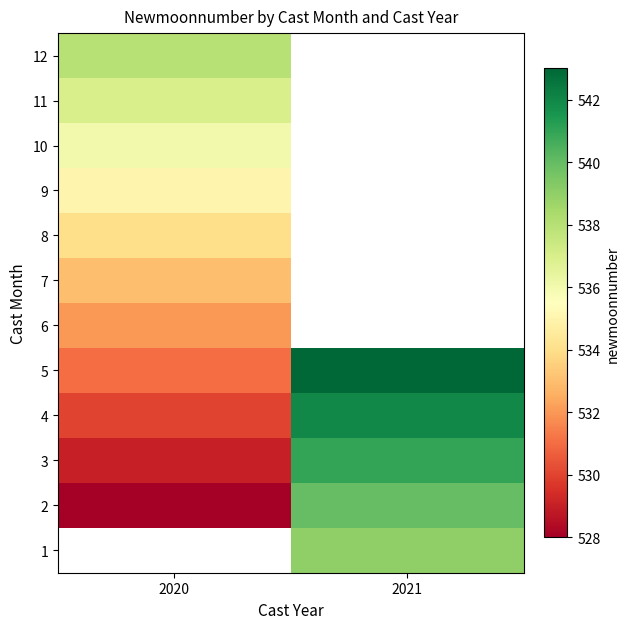

Is the value of 6 at 2021 greater than the value of 2 at 2021?

No